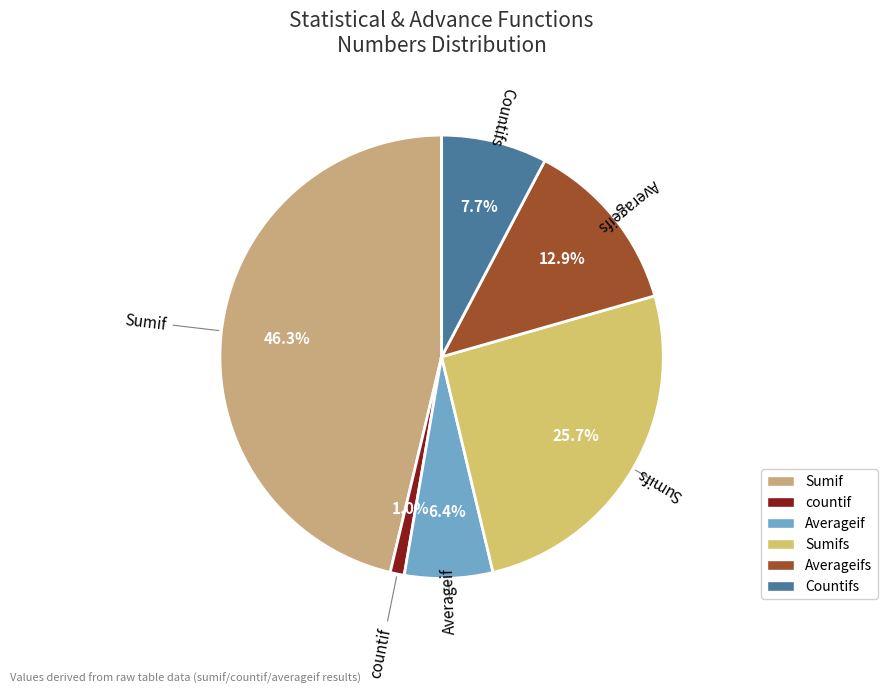

True or false: Sumif accounts for 38% of the total.

False